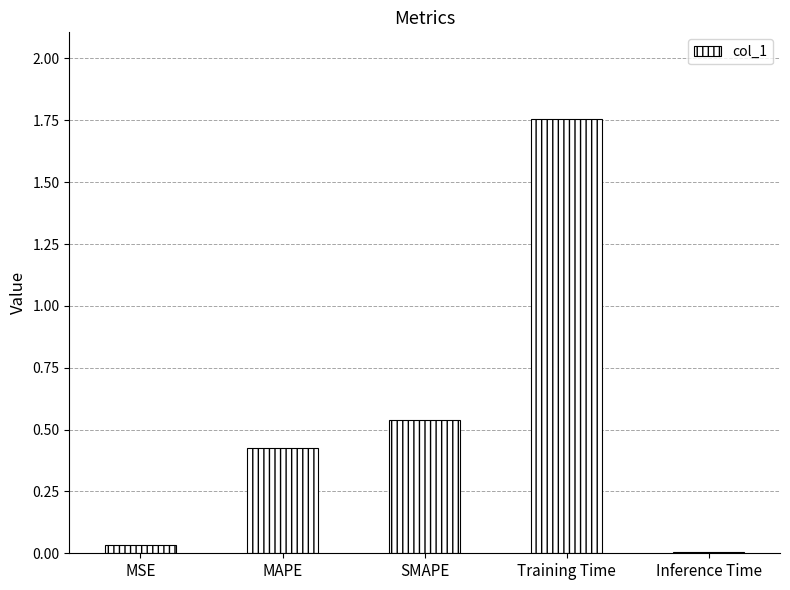

Which has a higher value, Inference Time or Training Time?

Training Time